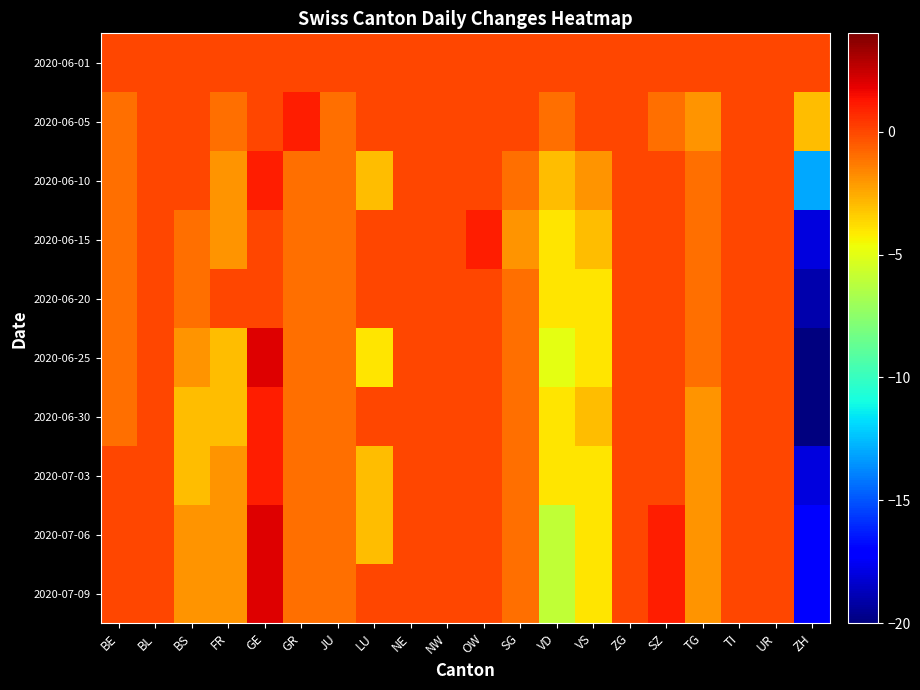

At how many categories does at least one series exceed -17?

20